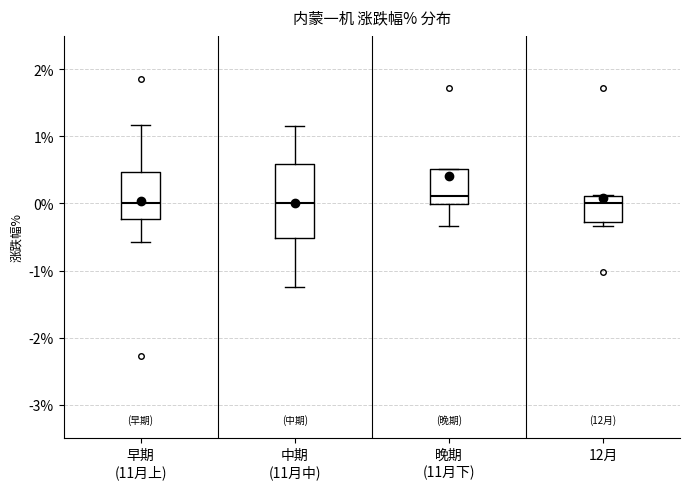

Reading left to right, read every box against the y-axis: the position of its median line, the range the box covers, and the ends of its whiskers. The values are not printed on the chart, so give them approximately, as read against the axis.

早期 (11月上): median 0.0, box -0.2 to 0.5, whiskers -0.6 to 1.2
中期 (11月中): median 0.0, box -0.5 to 0.6, whiskers -1.2 to 1.2
晚期 (11月下): median 0.1, box 0.0 to 0.5, whiskers -0.3 to 0.5
12月: median 0.0, box -0.3 to 0.1, whiskers -0.3 (just below the box's lower edge) to 0.1